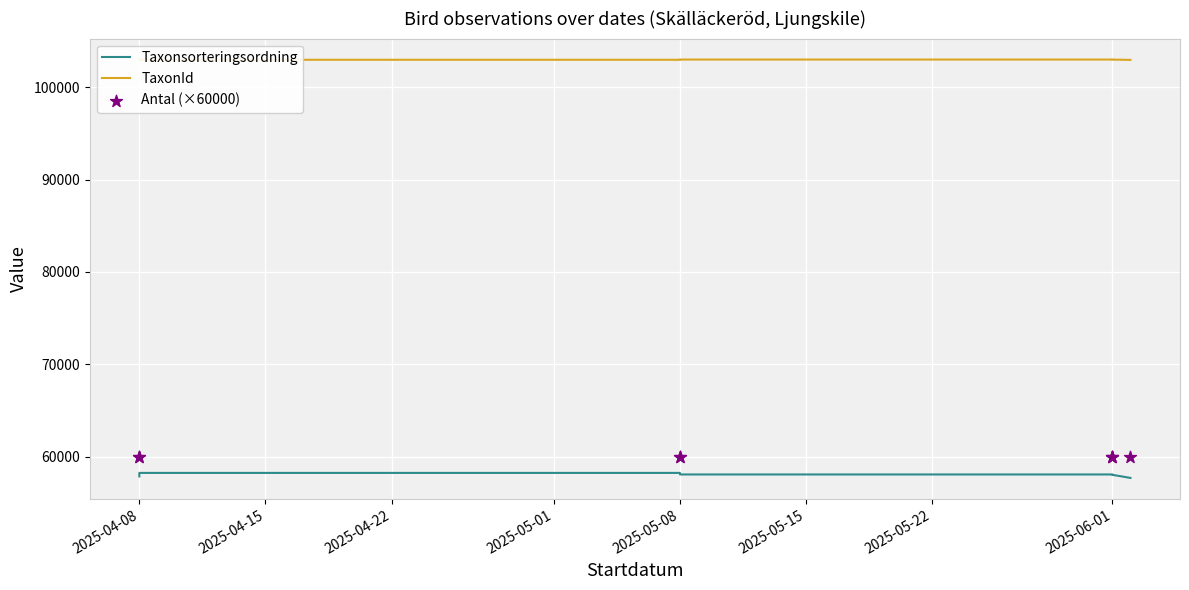

Which series contains the highest Y value?

TaxonId